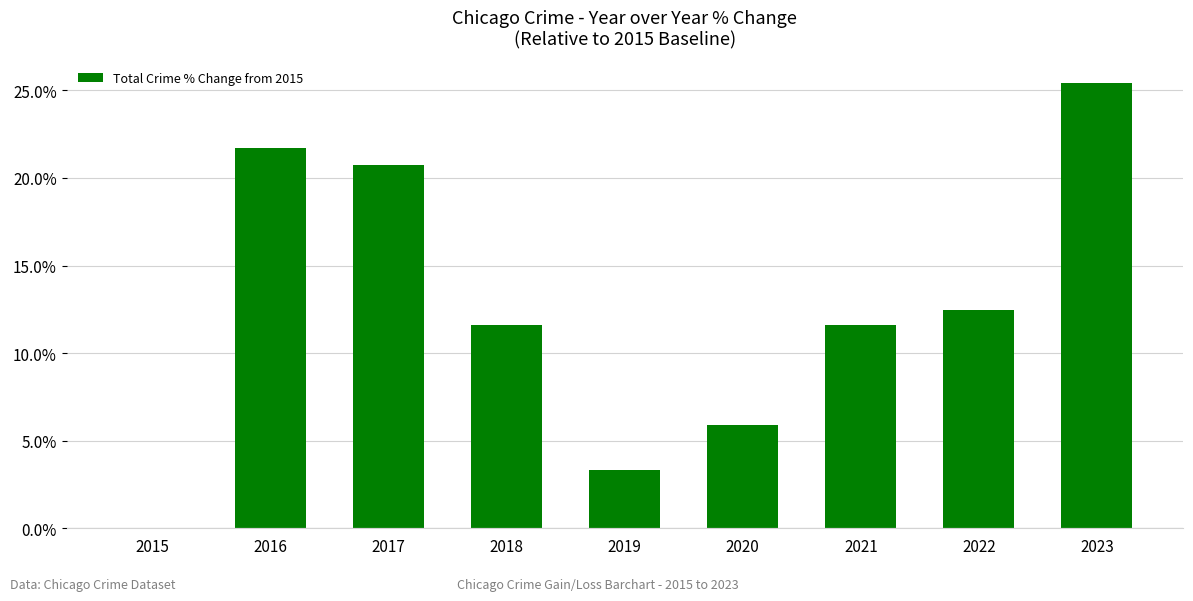

Are the bars horizontal?

No